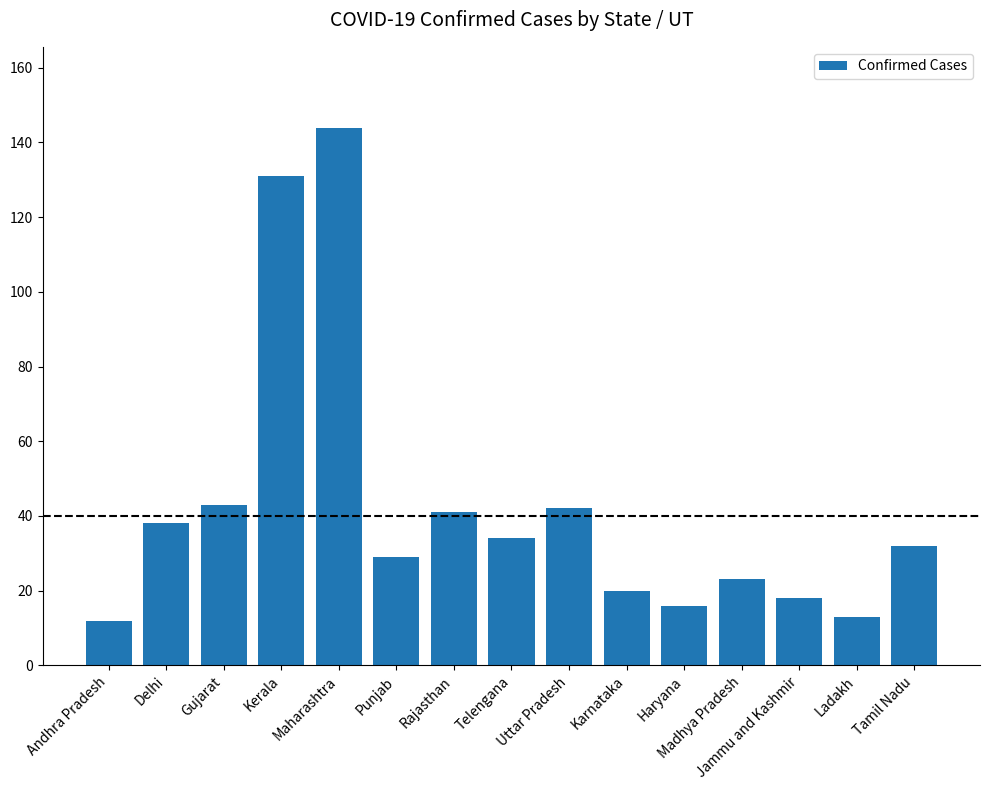

What is the average value?

42